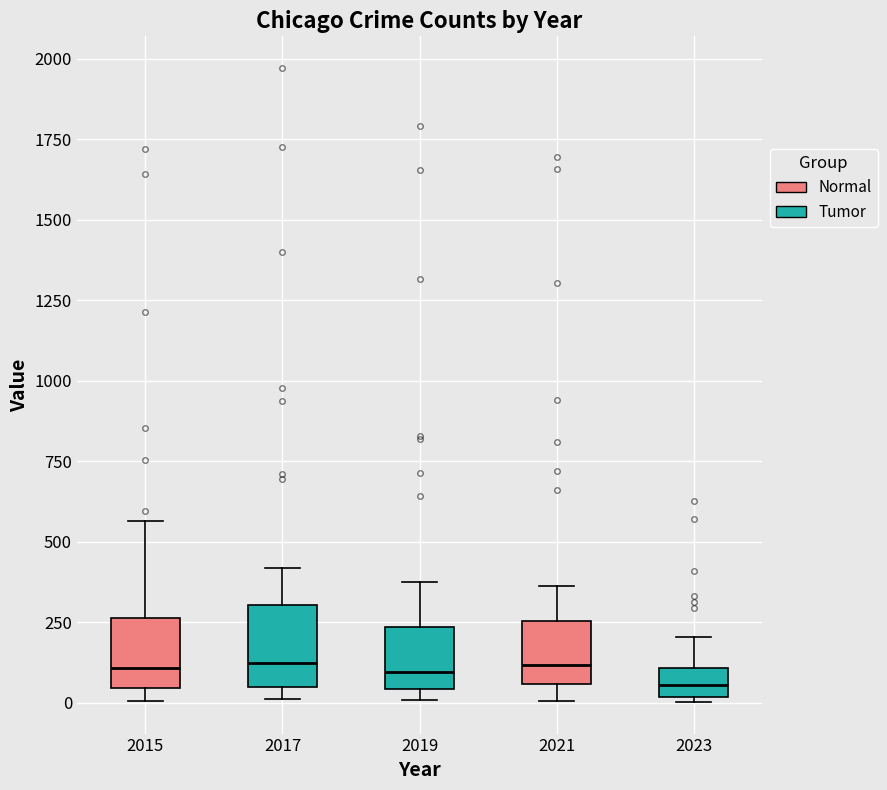

Where does the median line of the box at x = 2023 sit on the y-axis? The values are not printed on the chart, so give them approximately, as read against the axis.

50